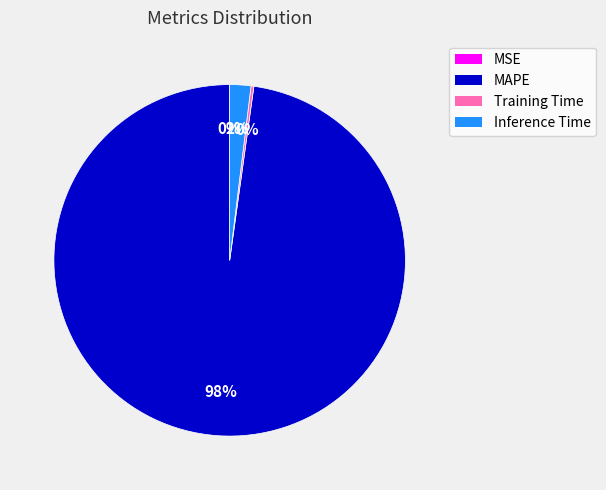

Is there a majority slice in this chart?

Yes